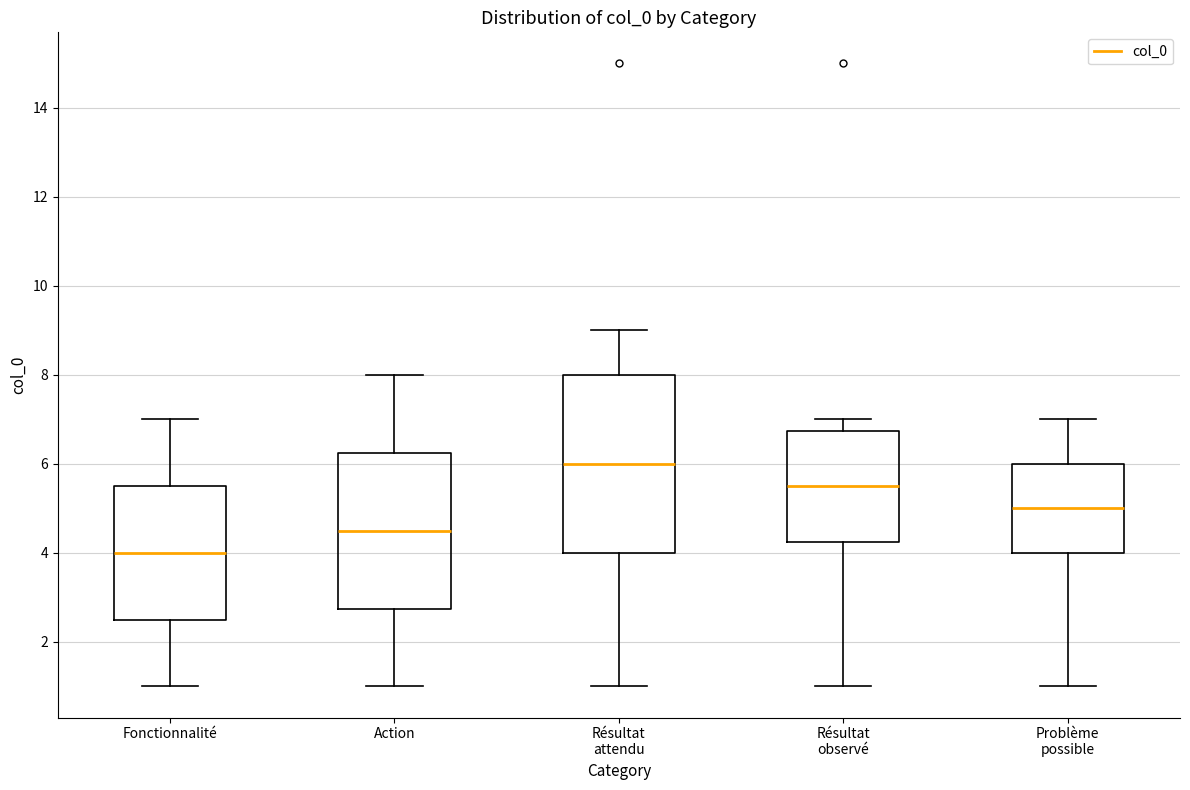

Where does the lower whisker of the box for Action end on the y-axis? The values are not printed on the chart, so give them approximately, as read against the axis.

1.0